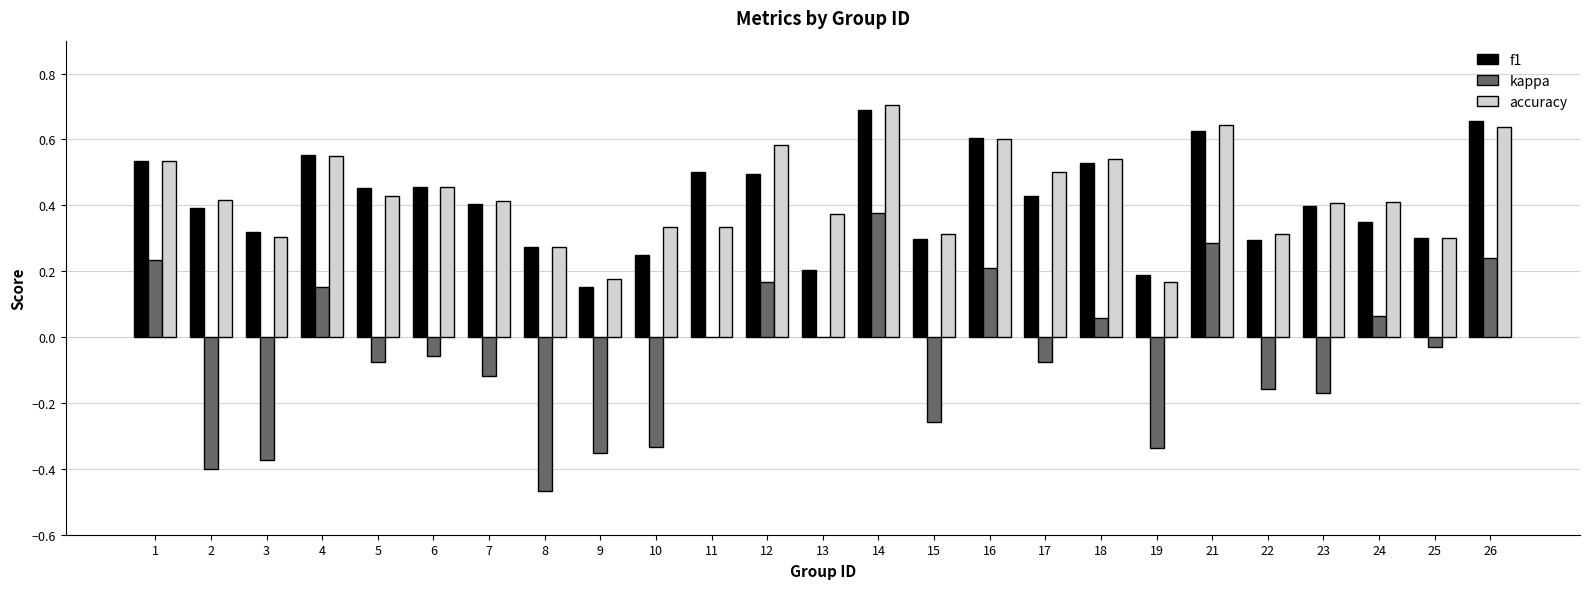

At which label does accuracy reach its peak?

14